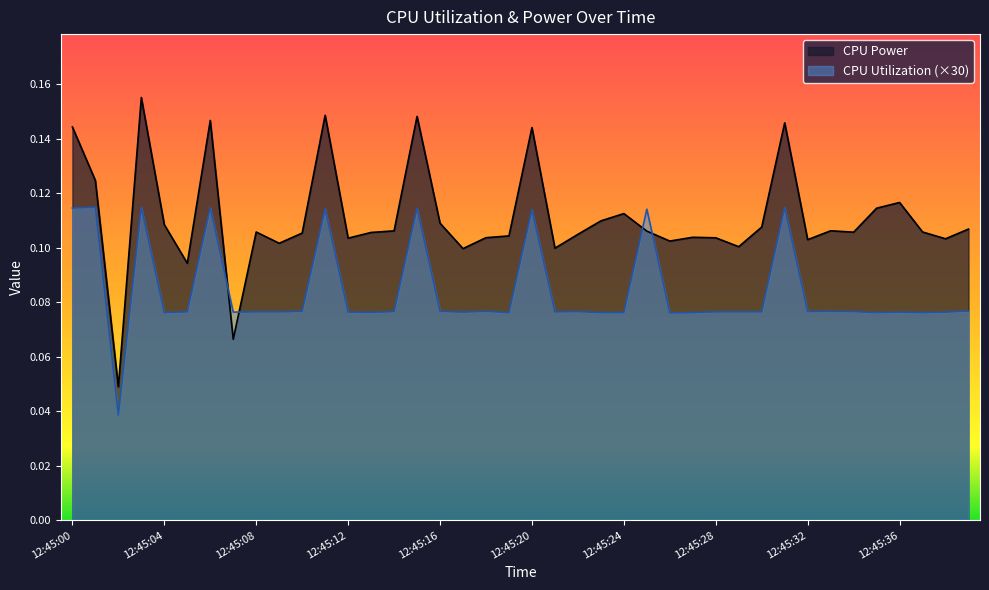

Between 12:45:36 and 12:45:09, which is larger?

12:45:36